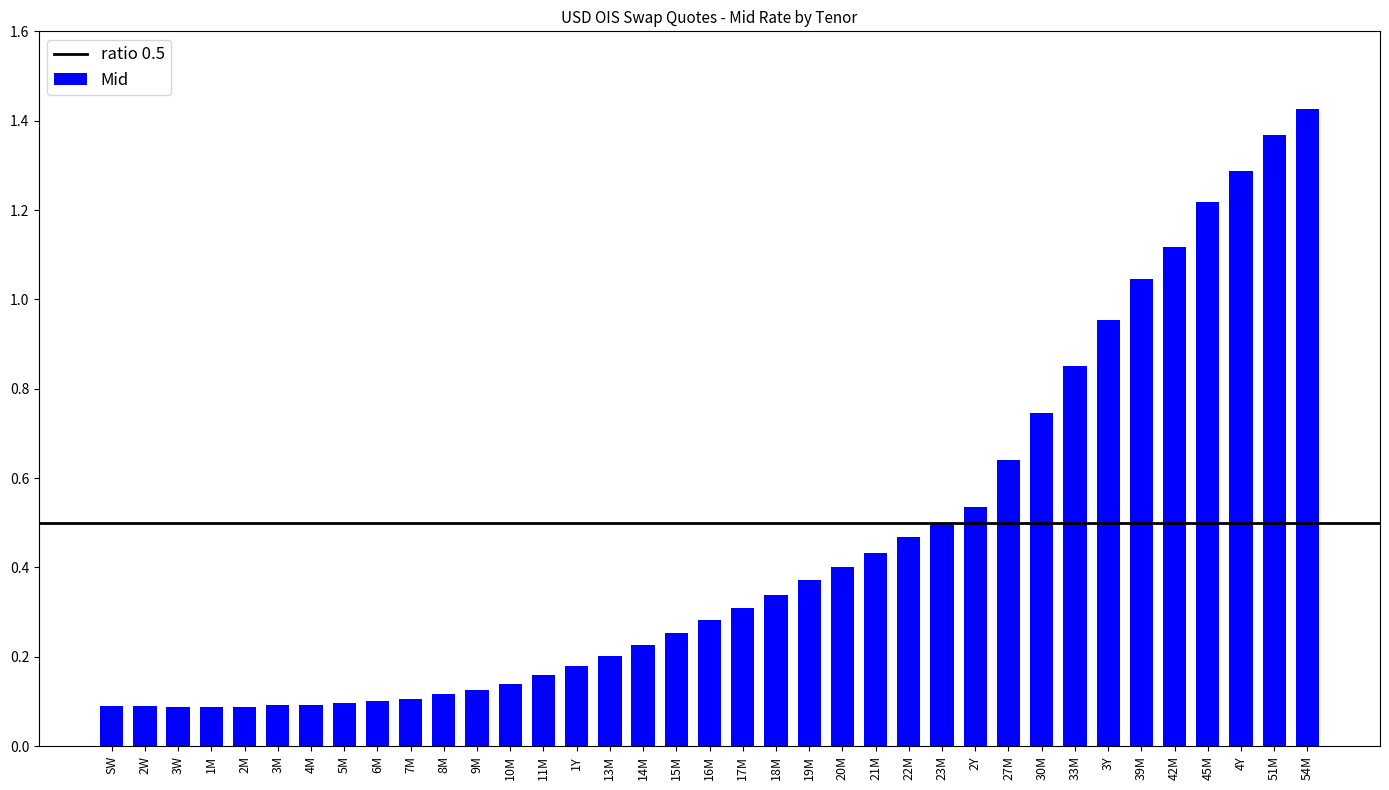

At which category does the chart reach its peak across all series?

54M